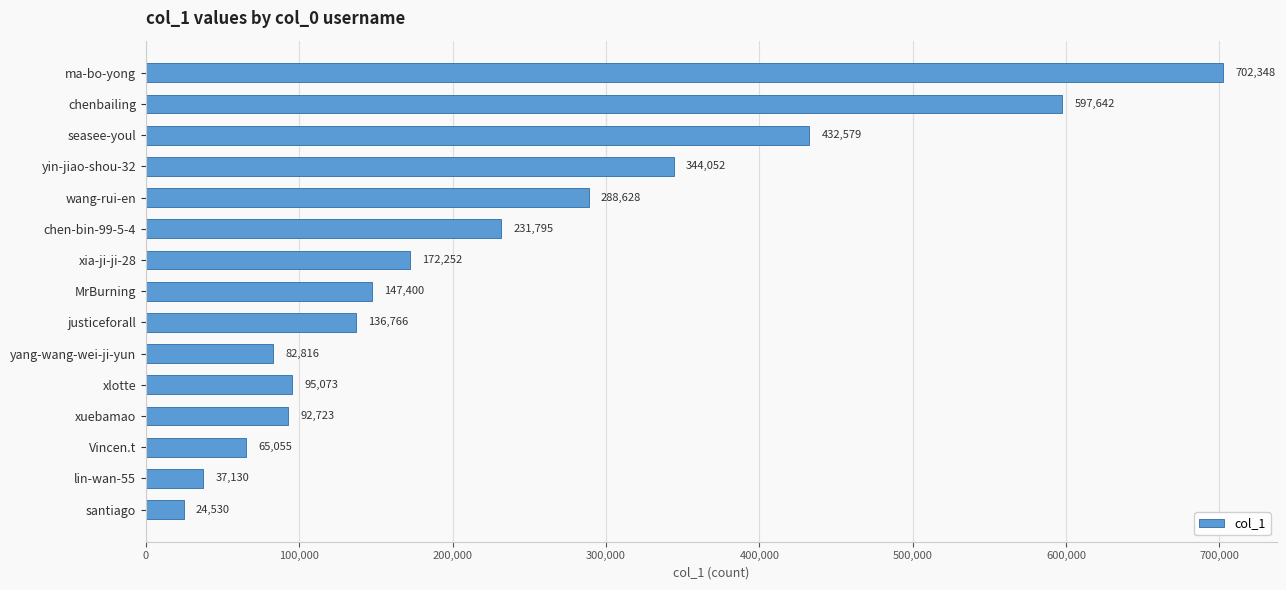

How many data points are less than 147400?

7